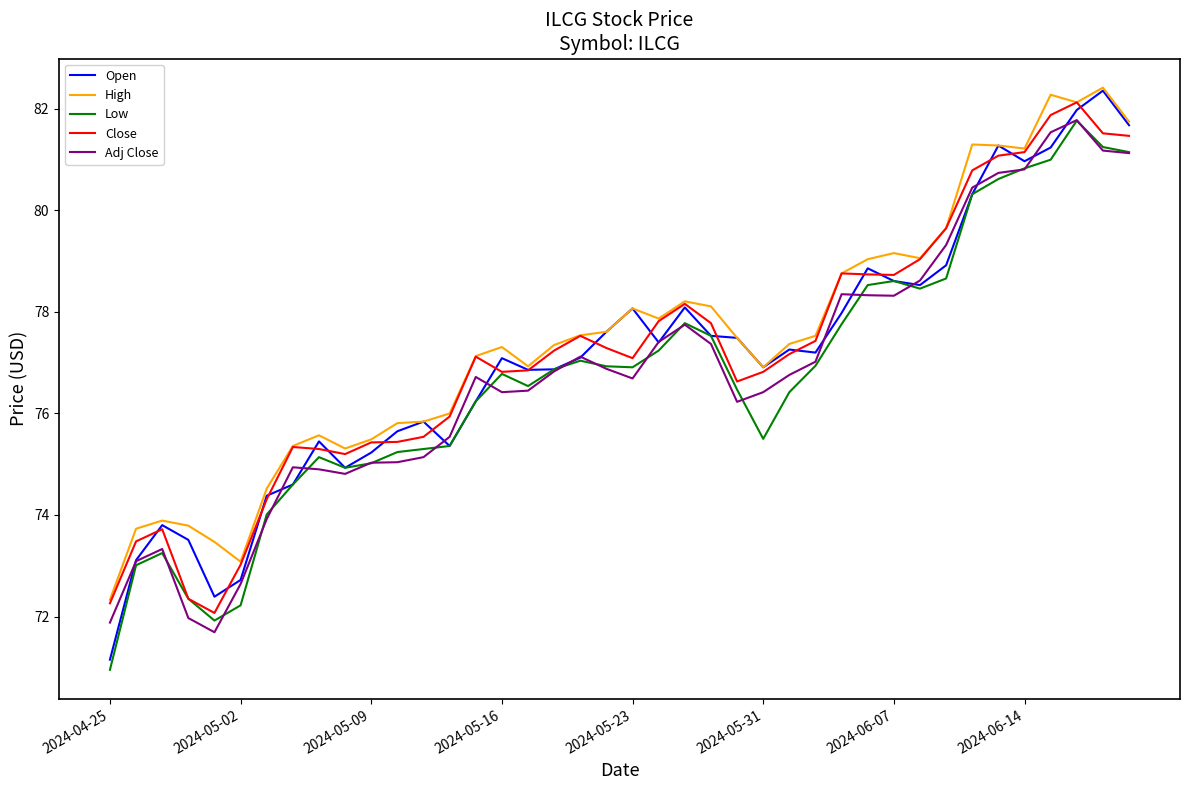

Which series has the largest range (max minus min)?

Open